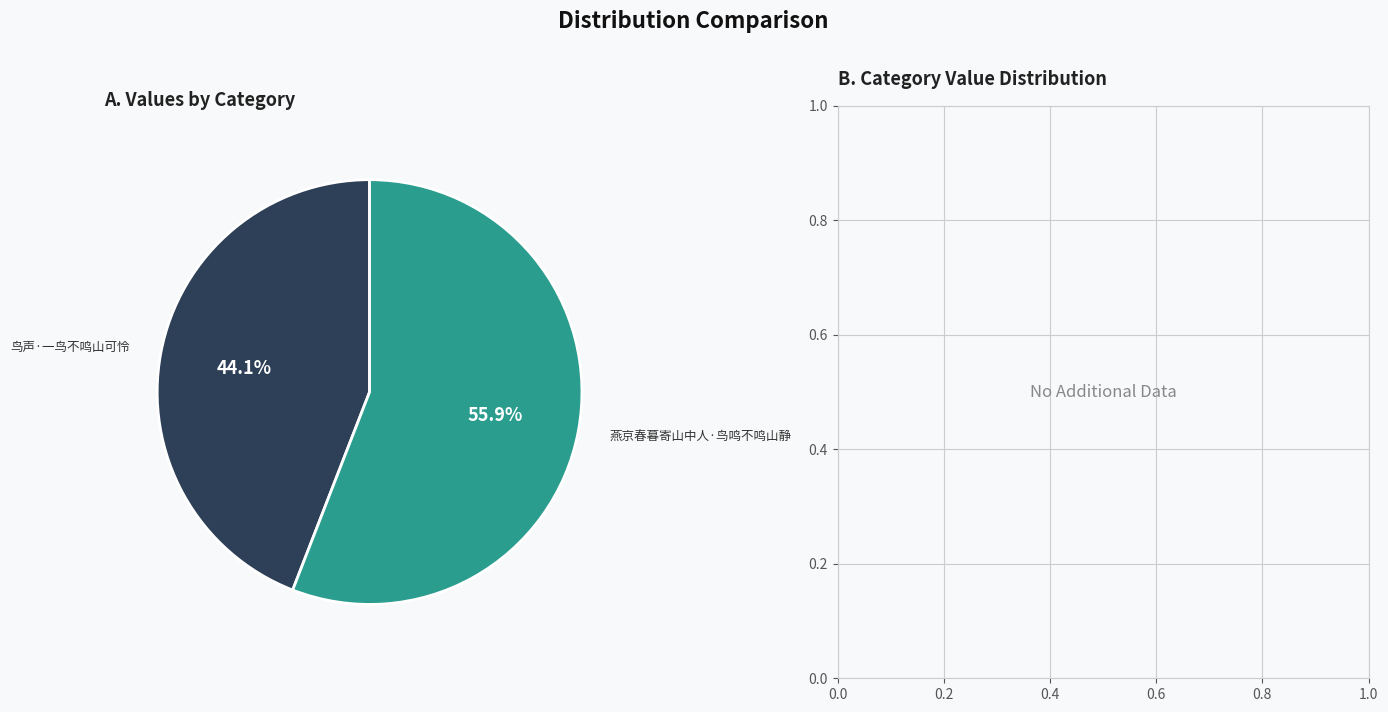

Approximately how many times larger is the value at 燕京春暮寄山中人·鸟鸣不鸣山静 compared to 鸟声·一鸟不鸣山可怜?

1.3